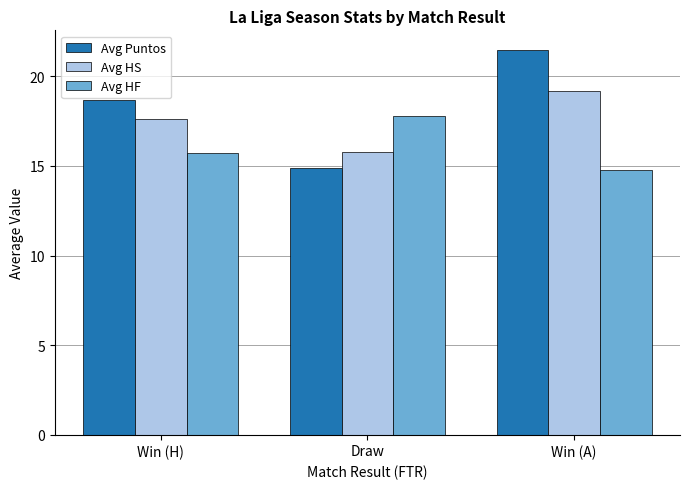

What is the average value of the Avg Puntos series?

18.4